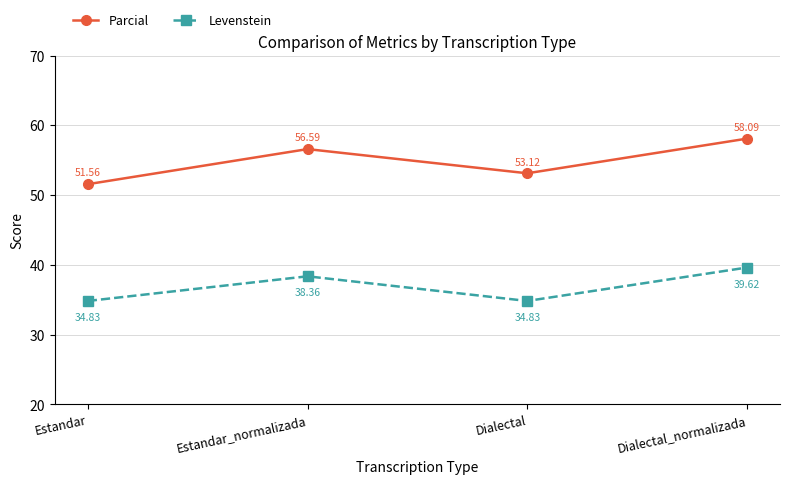

How many interior local peaks does the Levenstein series have?

1